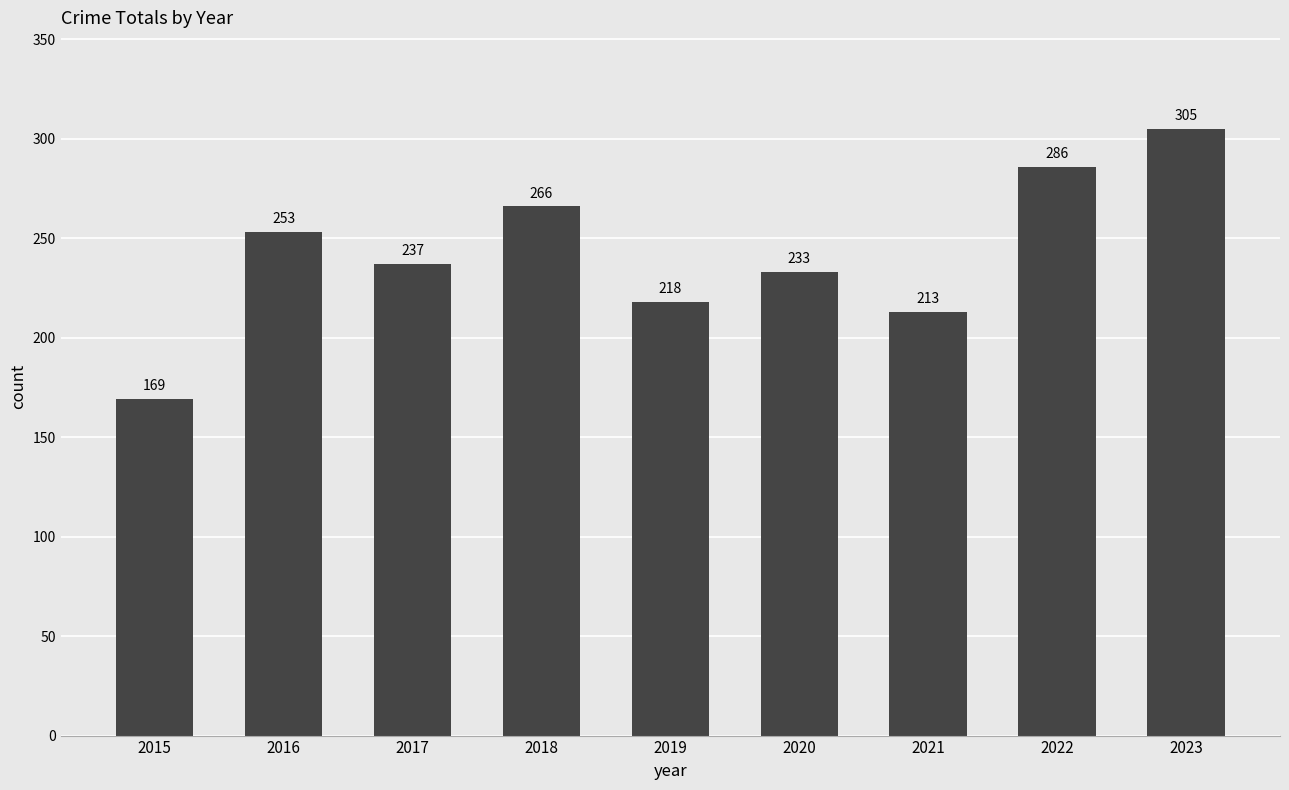

The chart shows a value of 266 at 2018. True or false?

True